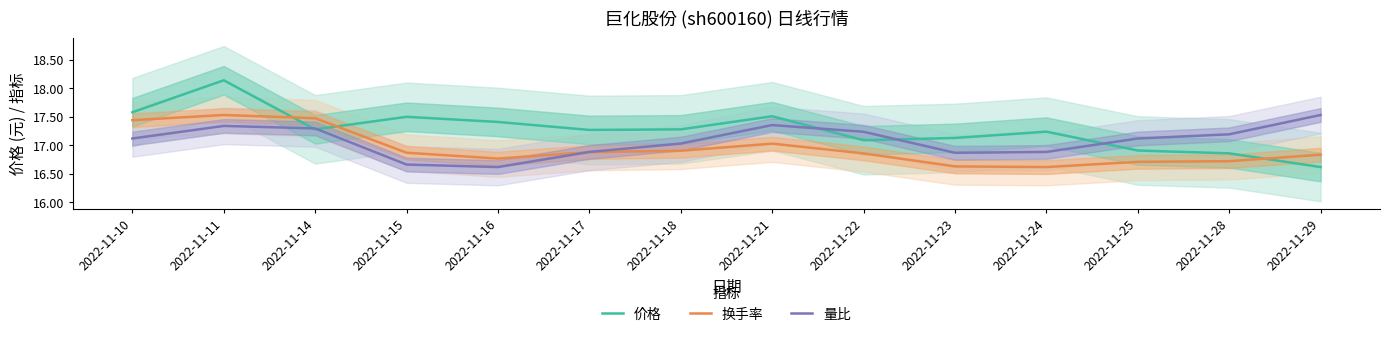

The 量比 series shows 17.4 at 2022-11-21. True or false?

True